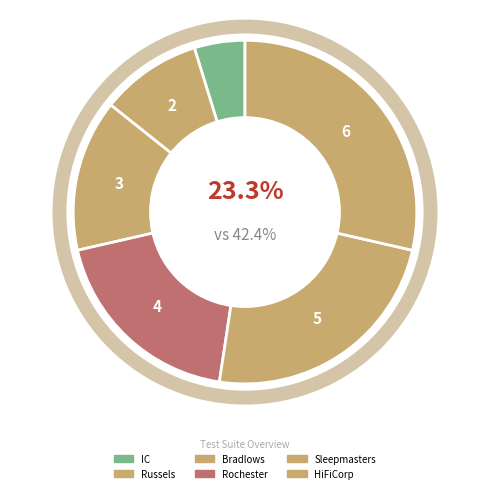

Does IC account for over 50% of the chart?

No